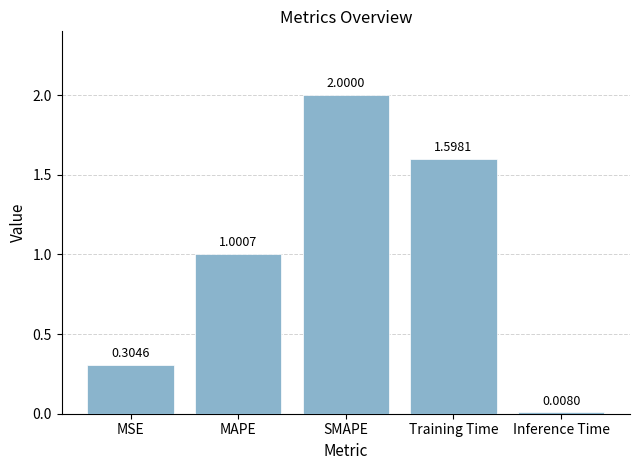

Approximately how many times larger is the value at SMAPE compared to MAPE?

2.0